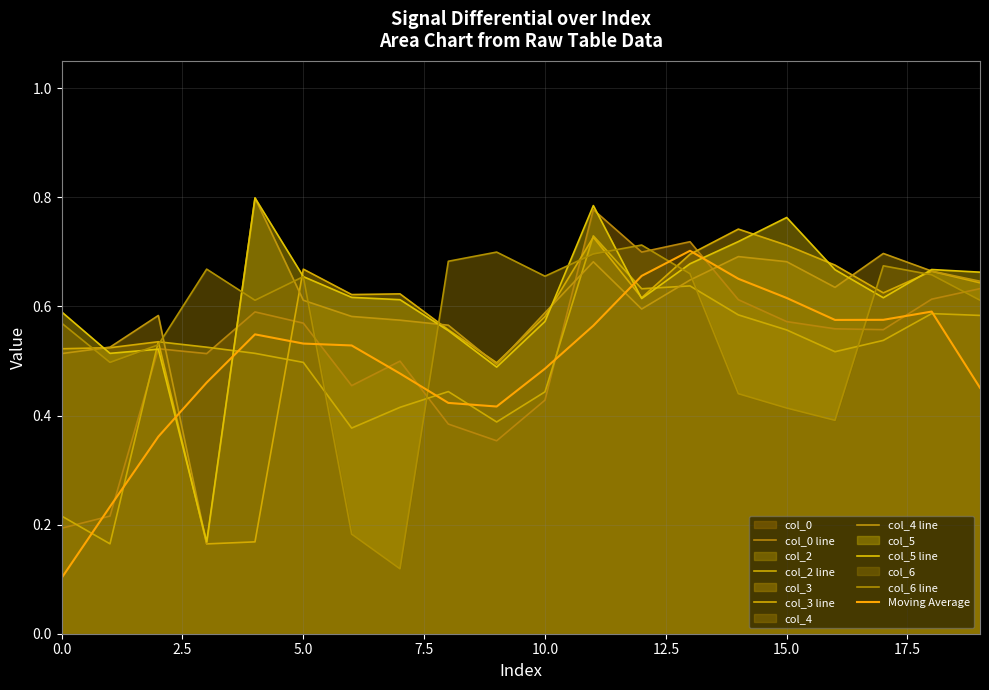

How many intersections are there between col_3 and col_6?

9